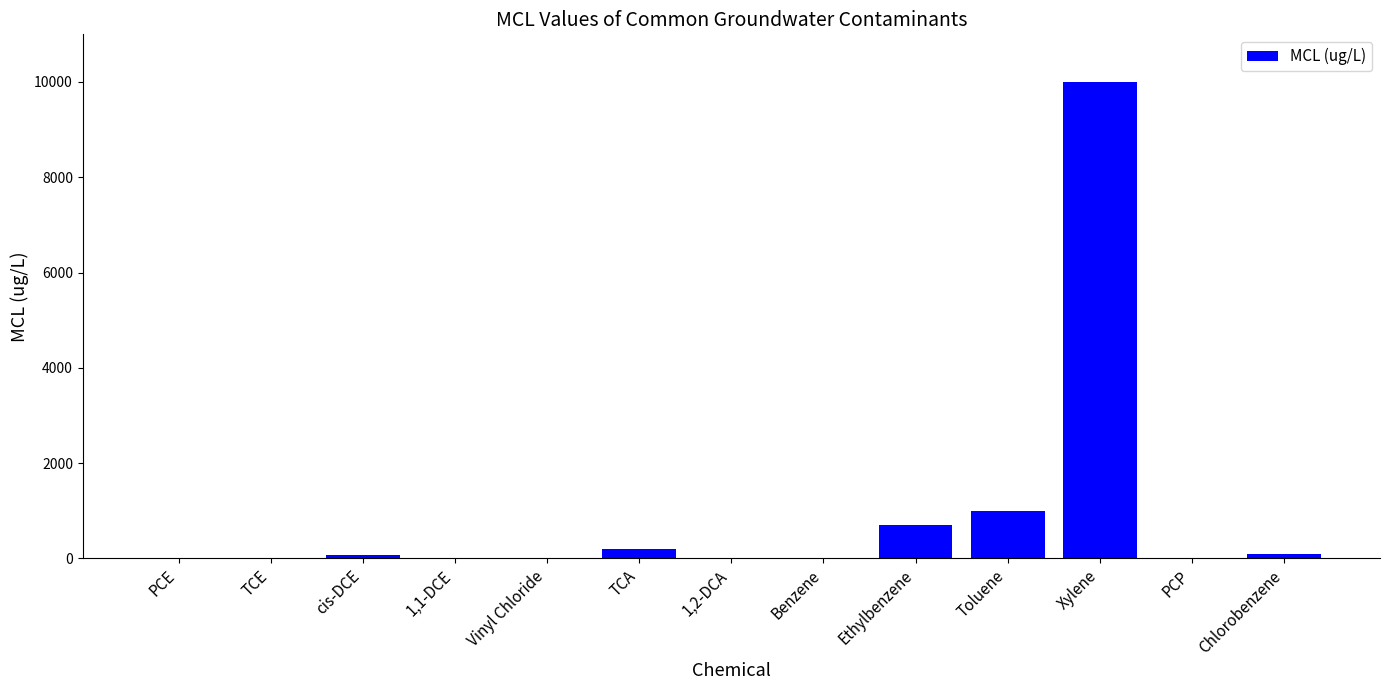

Are the bars grouped side by side (vs. stacked)?

No